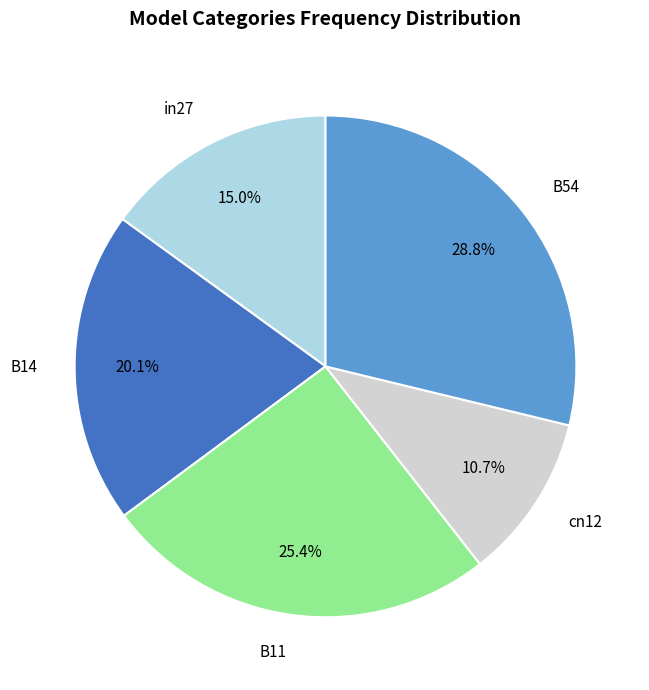

What percentage do B14 and B11 together represent?

45.5%